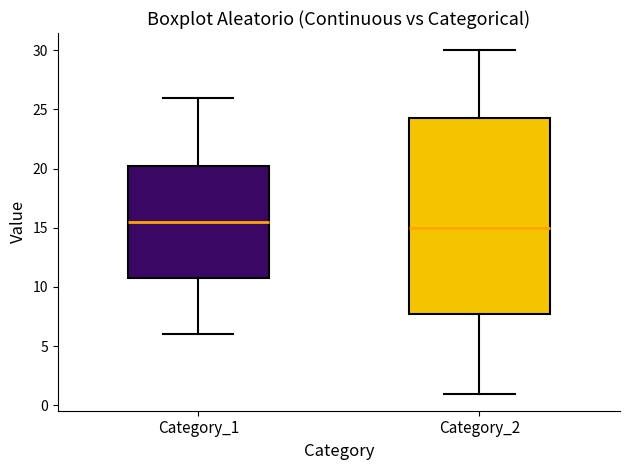

Reading left to right, transcribe this box plot: for each box, give where its median line is, the range the box spans, and where its two whiskers end, as read against the y-axis. The values are not printed on the chart, so give them approximately, as read against the axis.

Category_1: median 15.5, box 11.0 to 20.5, whiskers 6.0 to 26.0
Category_2: median 15.0, box 8.0 to 24.5, whiskers 1.0 to 30.0